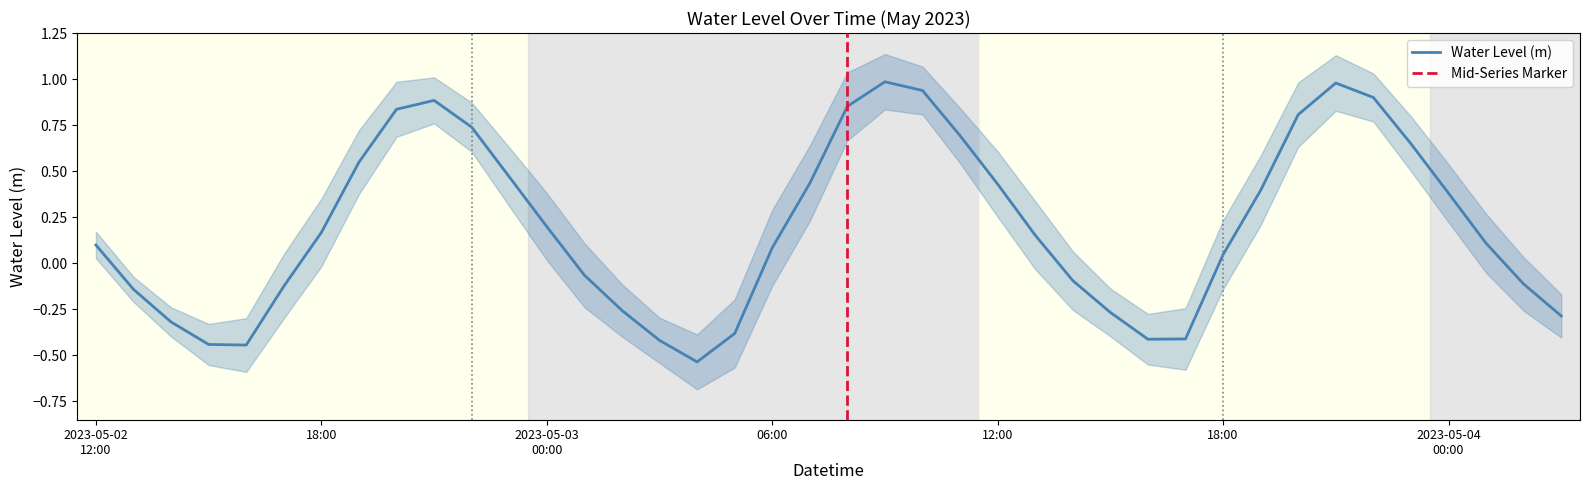

What is the sum of all values?

8.1